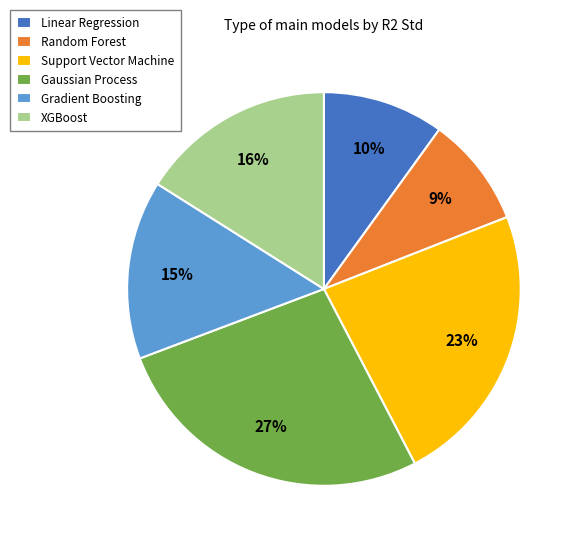

Rank the categories by value from lowest to highest.

Random Forest, Linear Regression, Gradient Boosting, XGBoost, Support Vector Machine, Gaussian Process